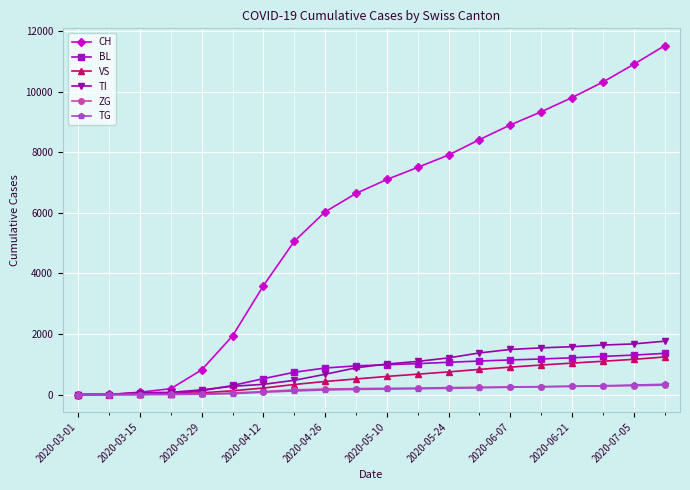

Which series has the largest total across all categories?

CH